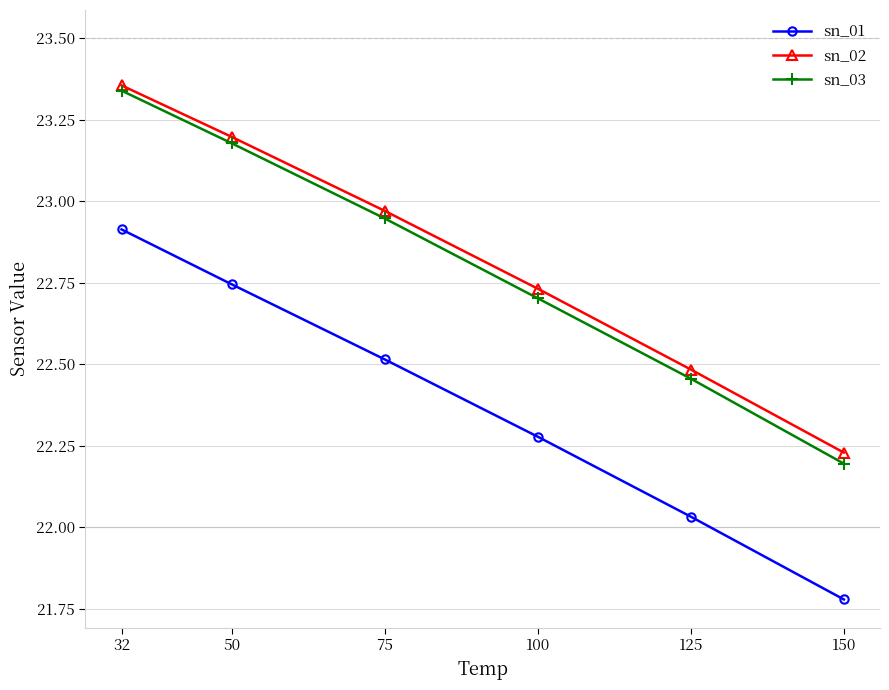

Rank the series by their maximum value, from lowest to highest.

sn_01, sn_03, sn_02